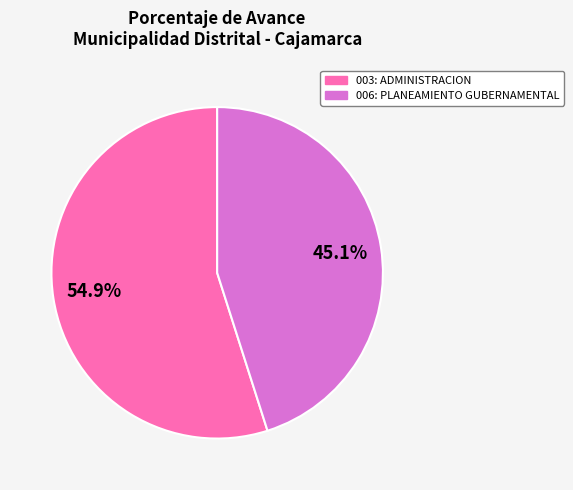

Which has a higher value, 003: ADMINISTRACION or 006: PLANEAMIENTO GUBERNAMENTAL?

003: ADMINISTRACION